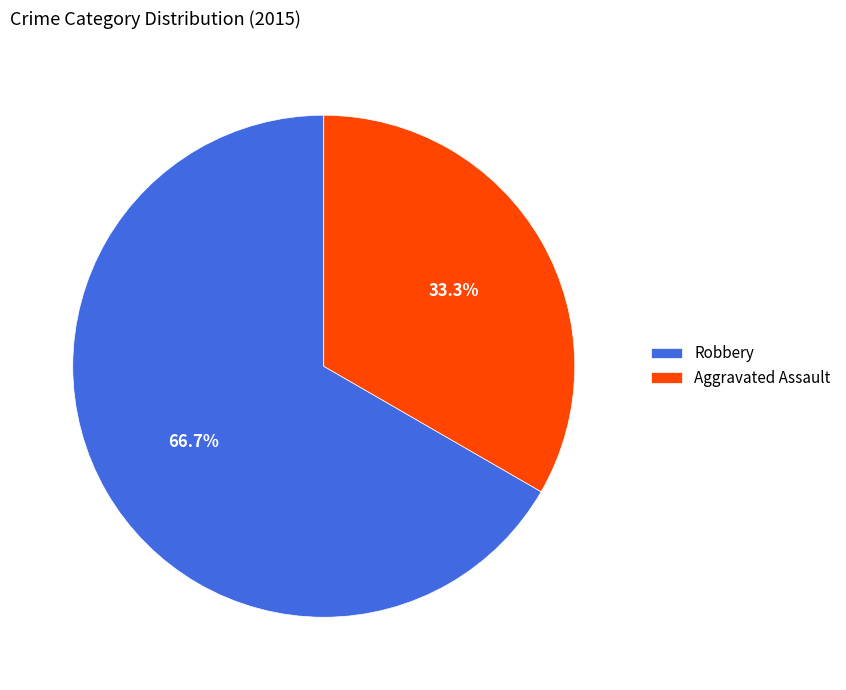

What portion of the pie excludes Aggravated Assault?

66.7%